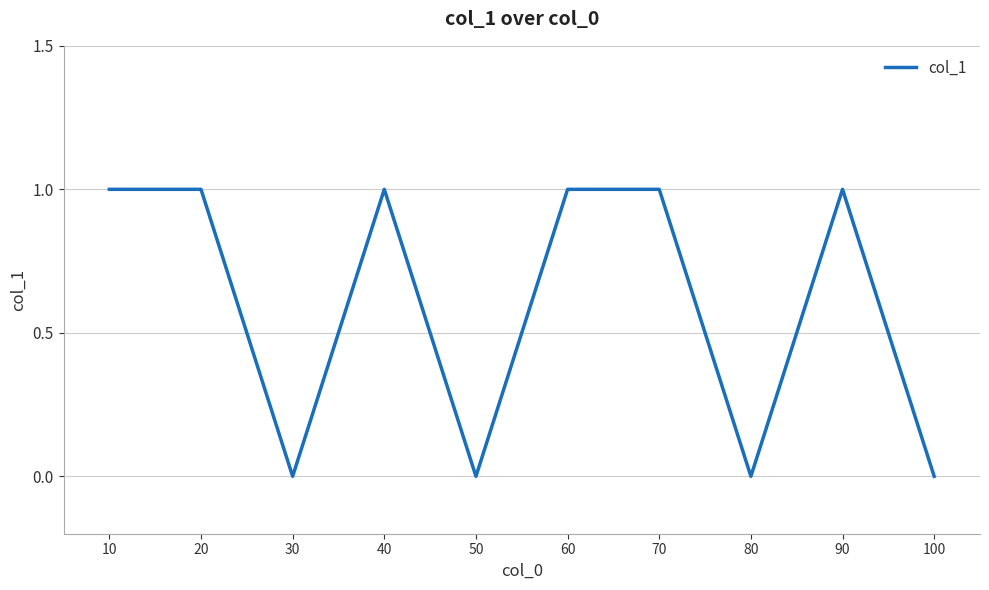

Is it true that the value at 90 is 1?

True